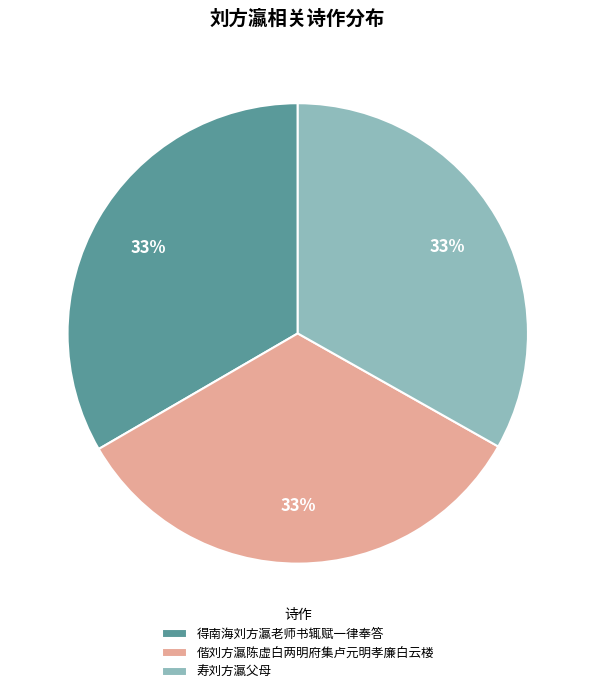

Approximately how many times larger is the value at 寿刘方瀛父母 compared to 偕刘方瀛陈虚白两明府集卢元明孝廉白云楼?

1.0